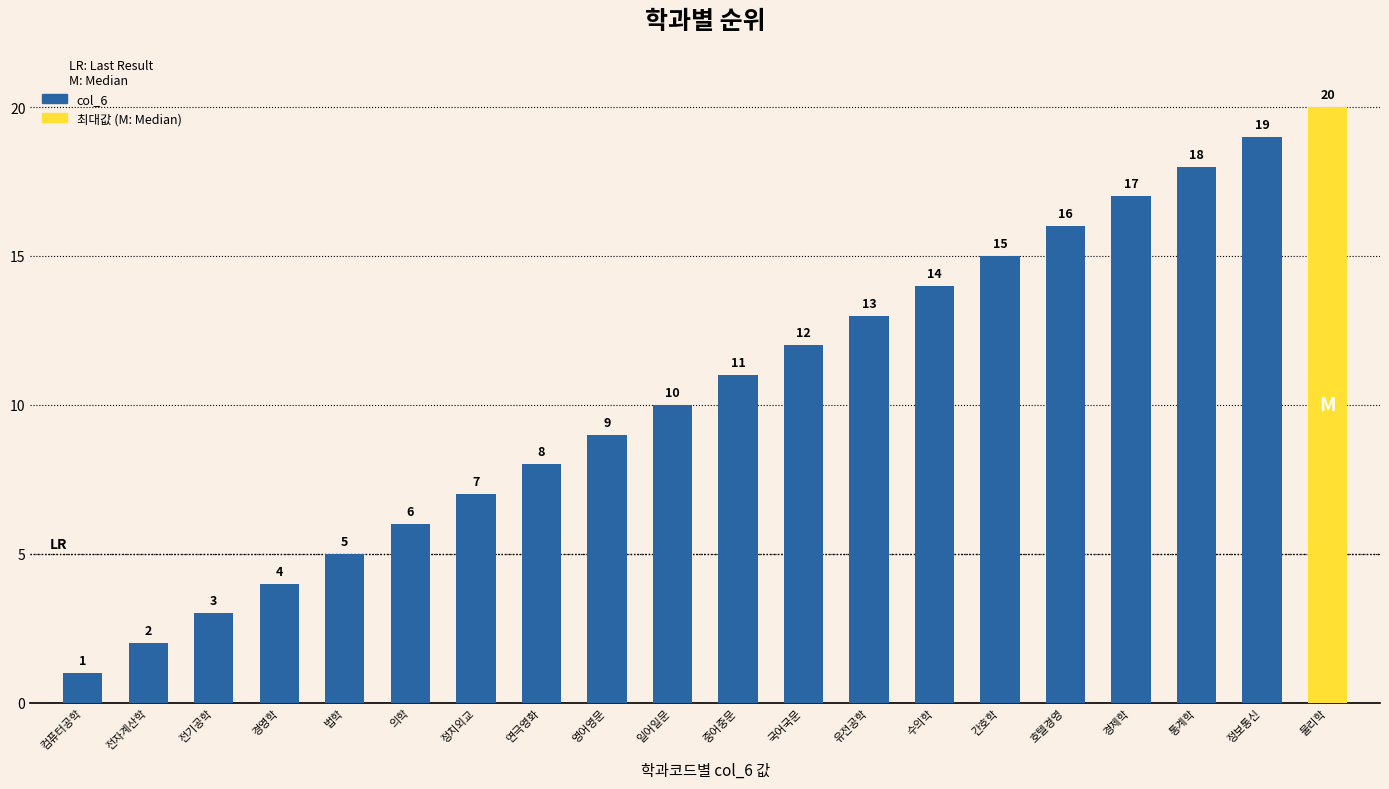

What is the greatest value displayed?

20